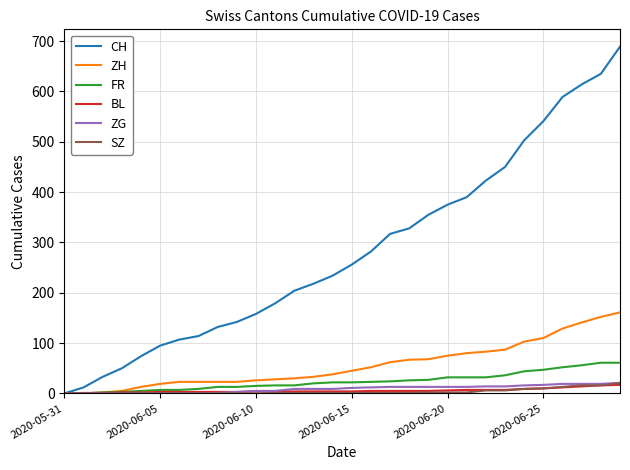

What is the average value of the BL series?

6